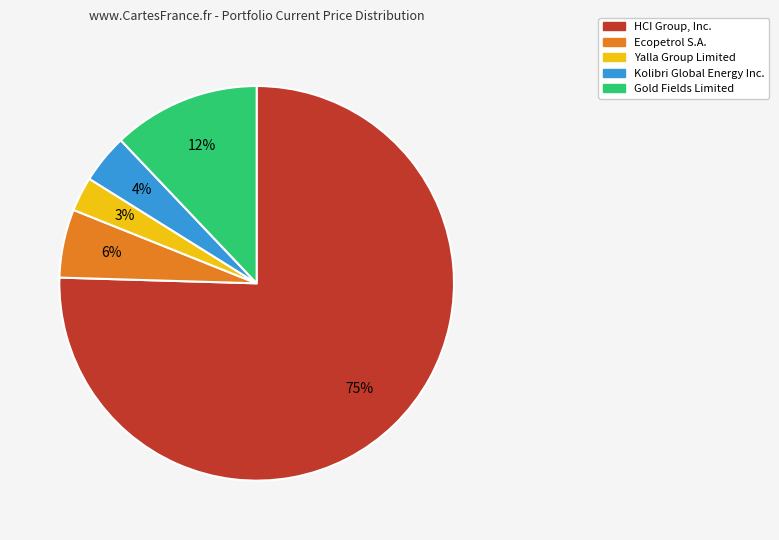

Does any single category account for the majority?

Yes